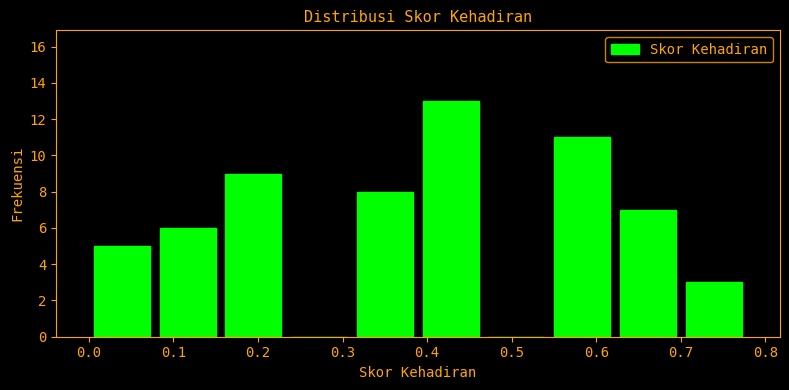

Reading left to right, transcribe this chart: for each bar, give the range it covers on the x-axis and its height. Neither the bar edges nor the heights are printed on the chart, so give them approximately, as read against the axes.

0.00 to 0.08: 5
0.08 to 0.16: 6
0.16 to 0.23: 9
0.23 to 0.31: 0
0.31 to 0.39: 8
0.39 to 0.47: 13
0.47 to 0.54: 0
0.54 to 0.62: 11
0.62 to 0.70: 7
0.70 to 0.78: 3